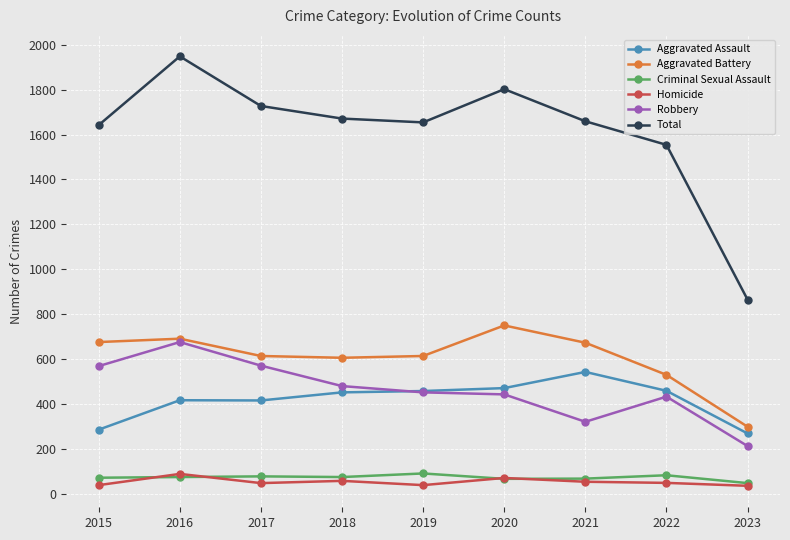

What is the difference between the maximum and minimum values in the Aggravated Assault series?

274